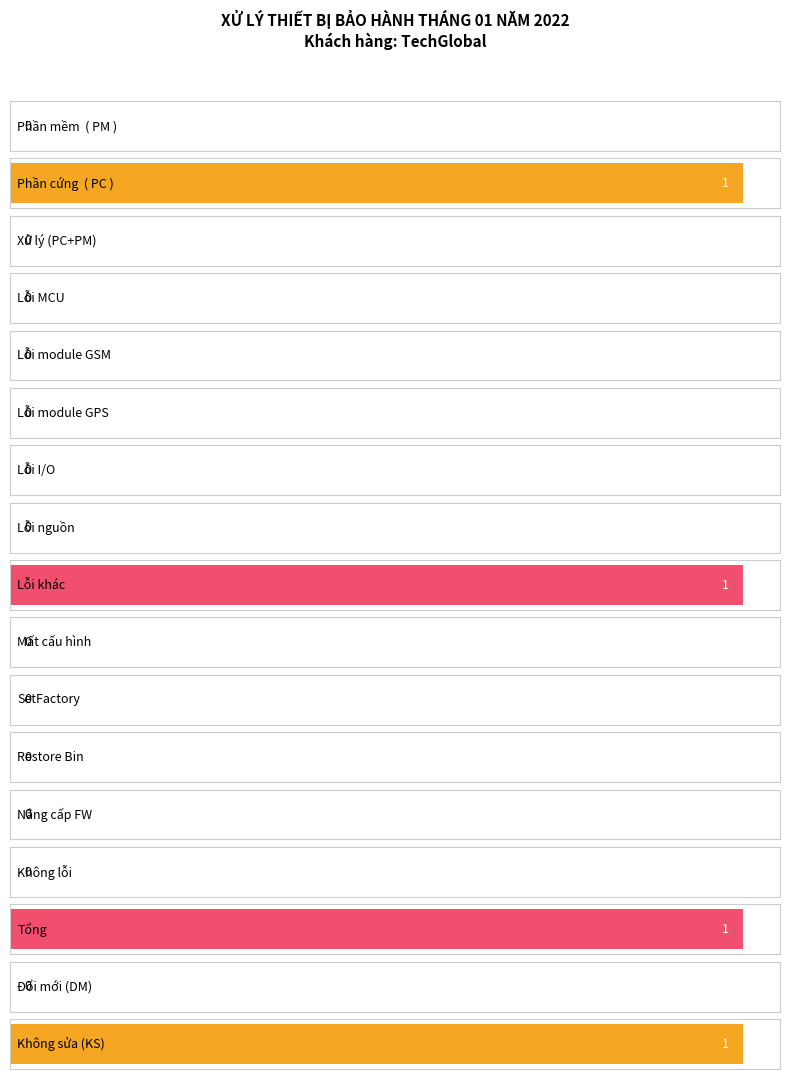

The value at Tổng is 1. True or false?

True